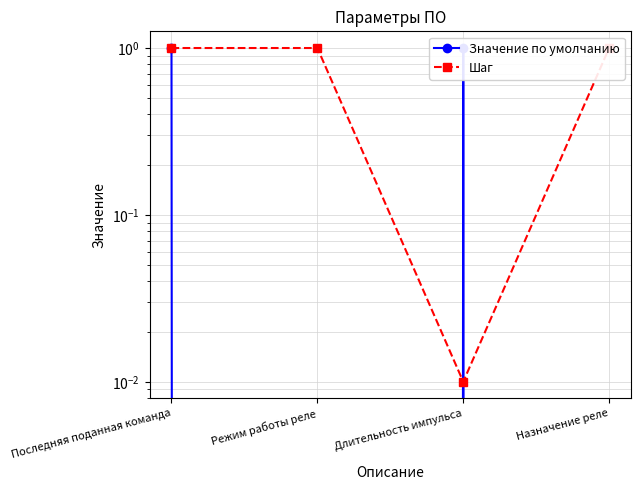

How many interior local valleys does the Шаг series have?

1